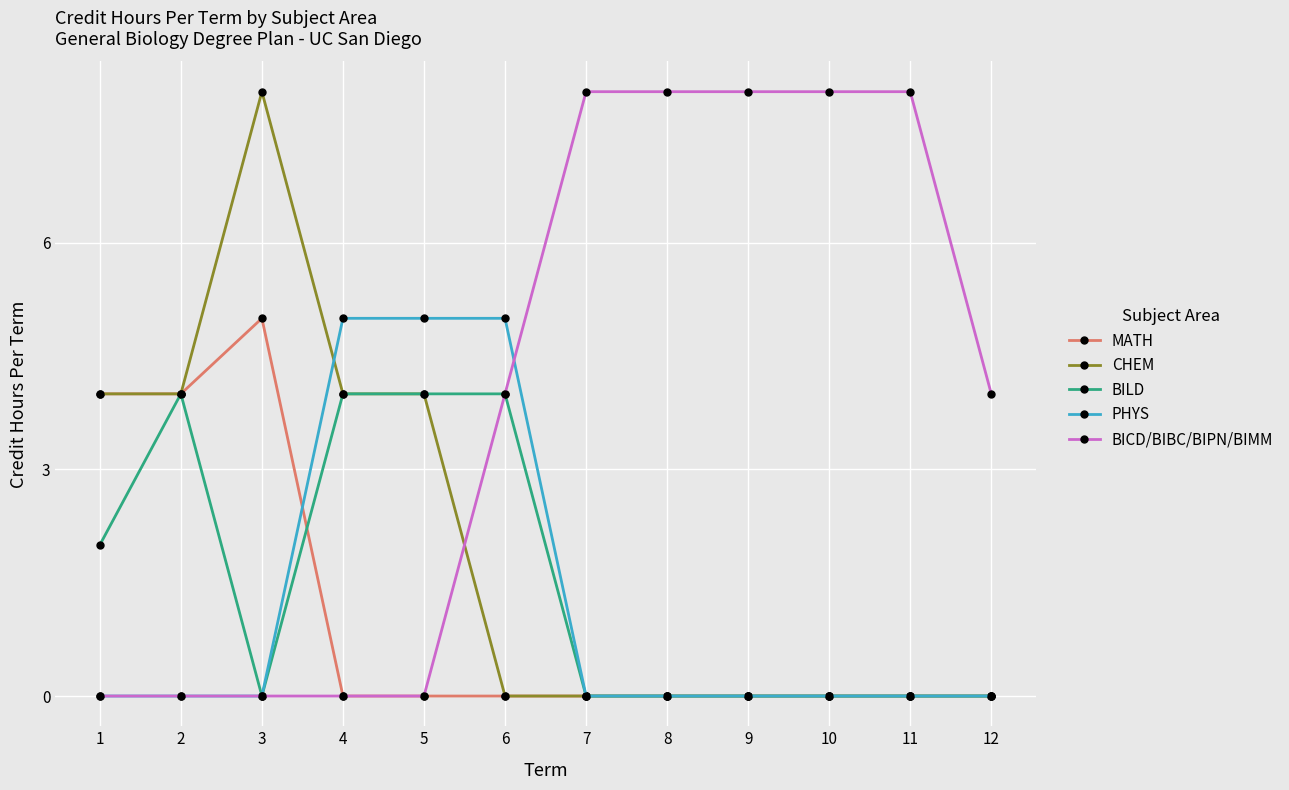

The MATH series shows 0 at 10. True or false?

True